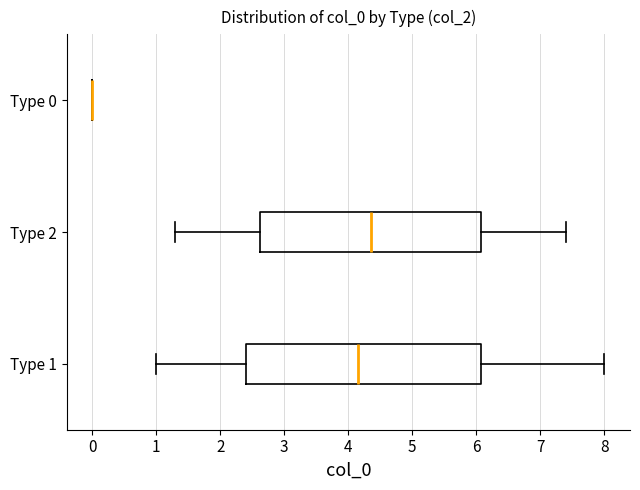

Reading bottom to top, transcribe this box plot: for each box, give where its median line is, the range the box spans, and where its two whiskers end, as read against the x-axis. The values are not printed on the chart, so give them approximately, as read against the axis.

Type 1: median 4.2, box 2.4 to 6.1, whiskers 1.0 to 8.0
Type 2: median 4.4, box 2.6 to 6.1, whiskers 1.3 to 7.4
Type 0: box collapsed to a line at 0.0, whiskers 0.0 to 0.0